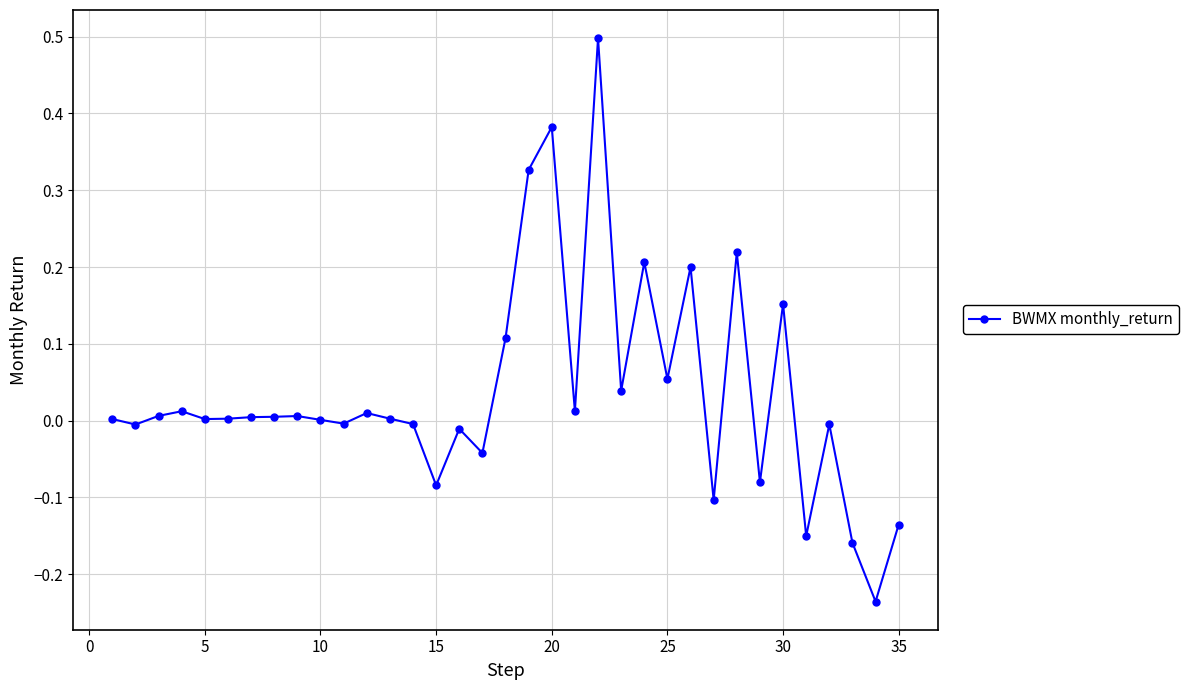

What is the maximum value shown in the chart?

0.5